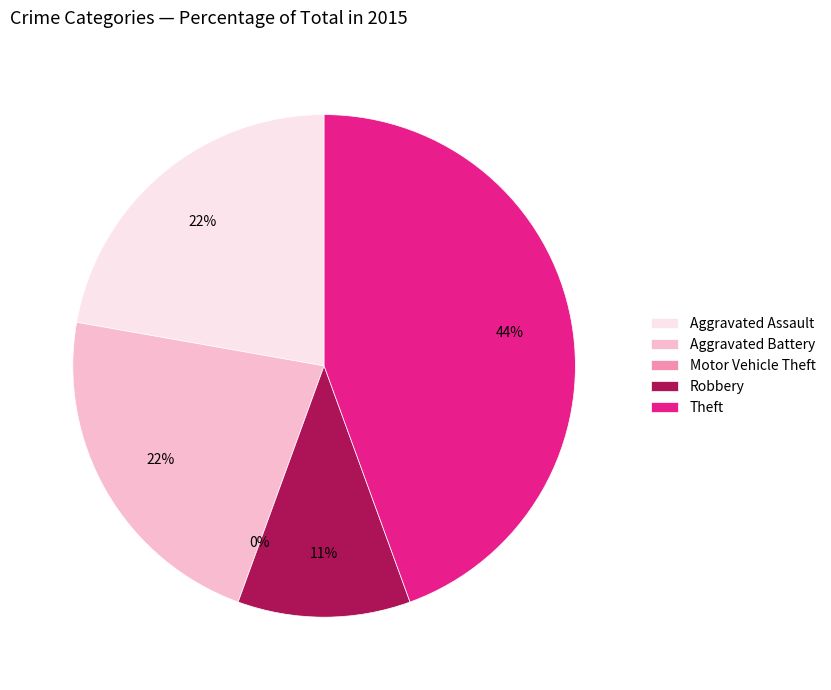

Does any single category account for the majority?

No